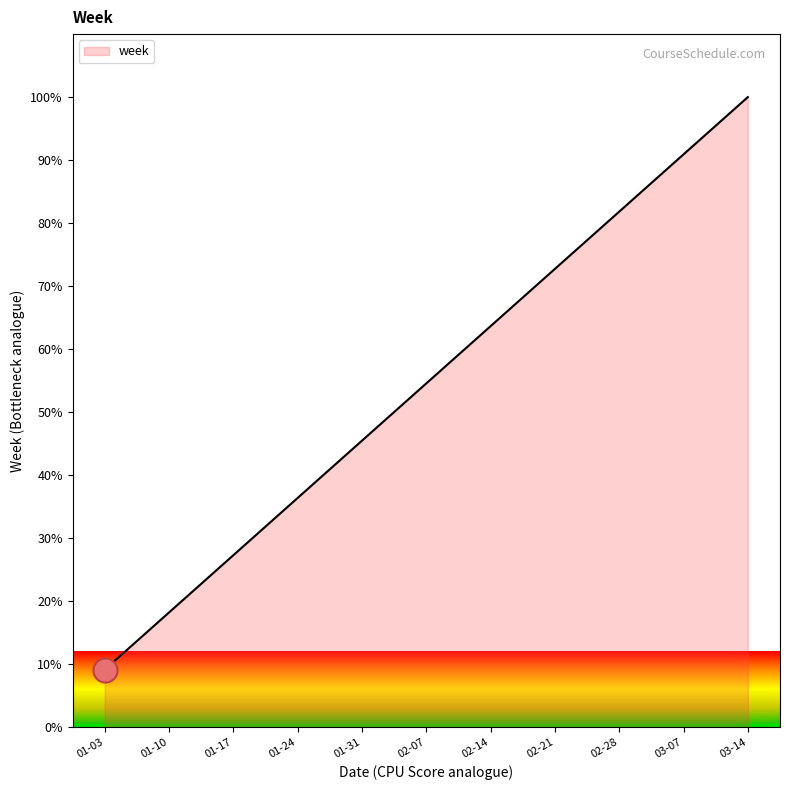

What is the change in value from 01-17 to 02-07?

+27.3